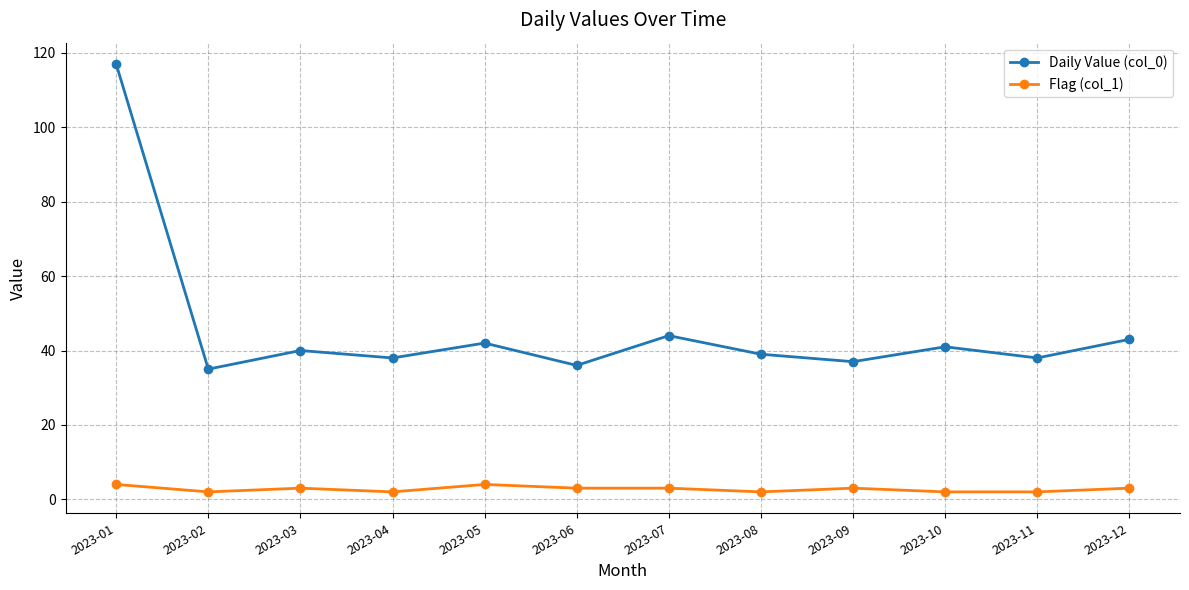

What is the difference between the maximum and minimum values in the Flag (col_1) series?

2